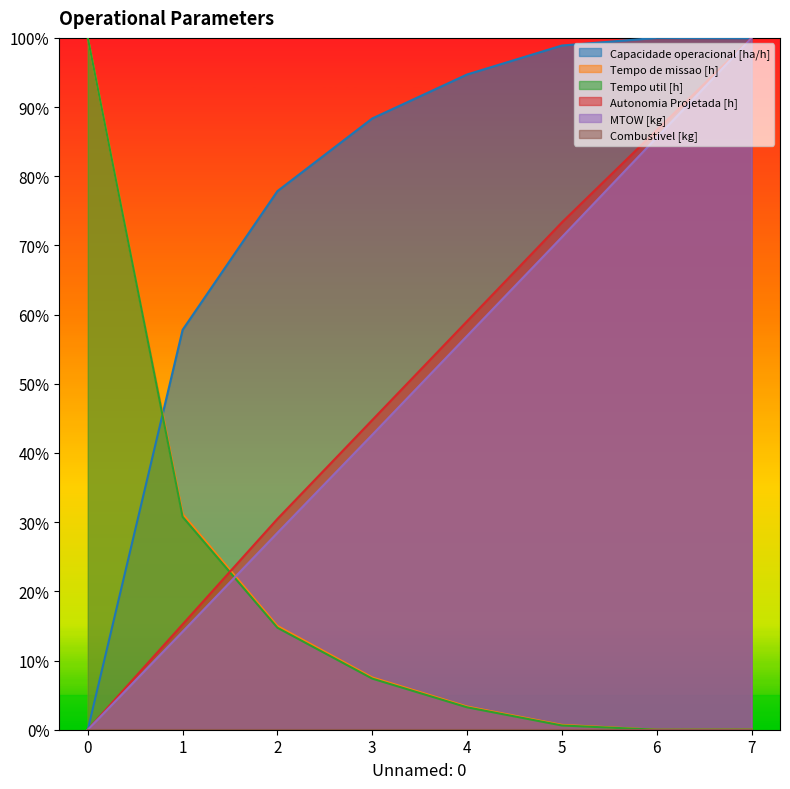

After their last crossing, which series has the higher values: Capacidade operacional [ha/h] or MTOW [kg]?

MTOW [kg]